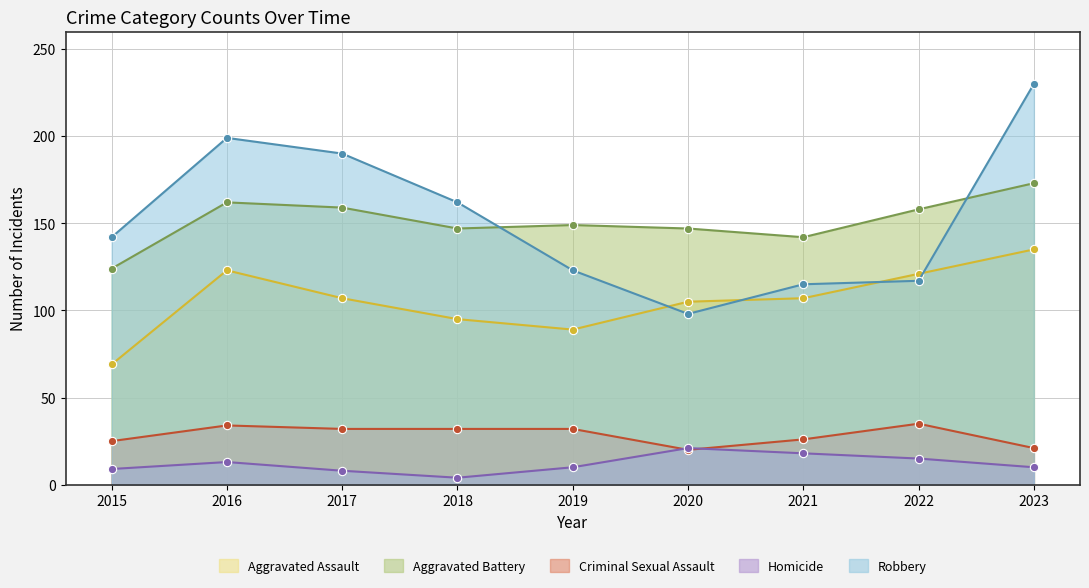

Does the chart display data point markers on the line(s)?

Yes